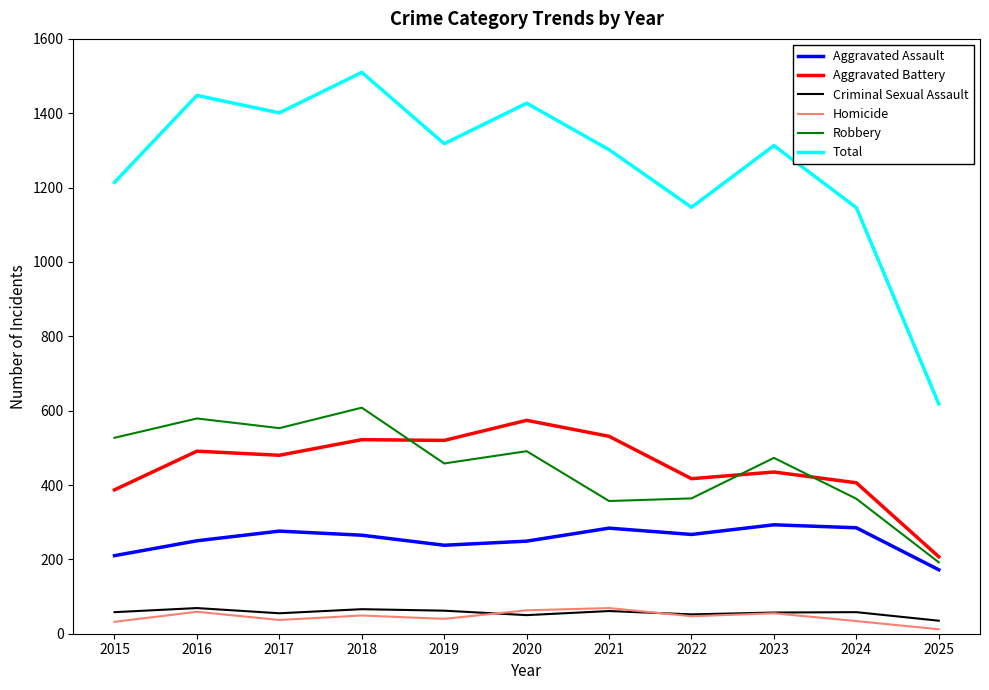

What is the difference between the maximum and minimum values in the Robbery series?

416